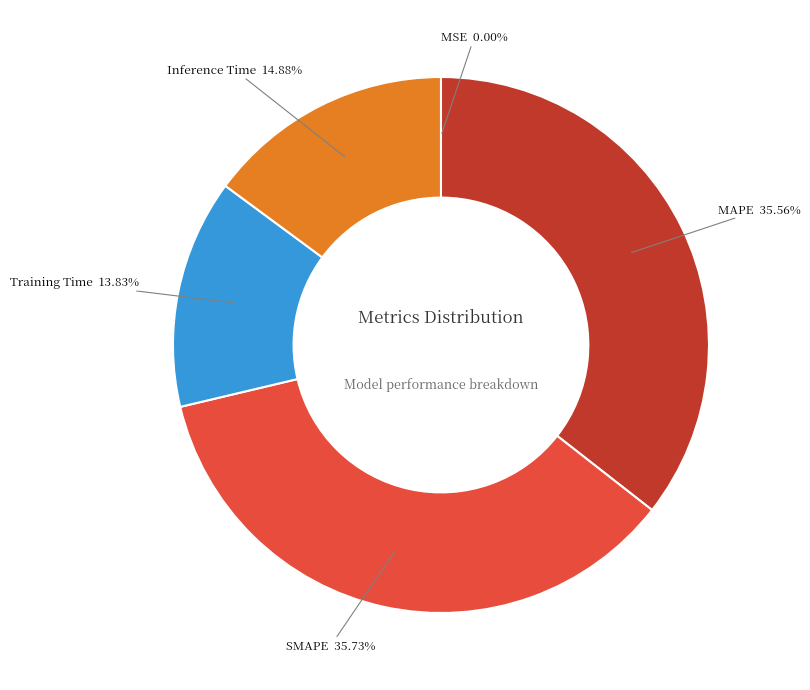

Is there any slice that represents more than half of the pie?

No